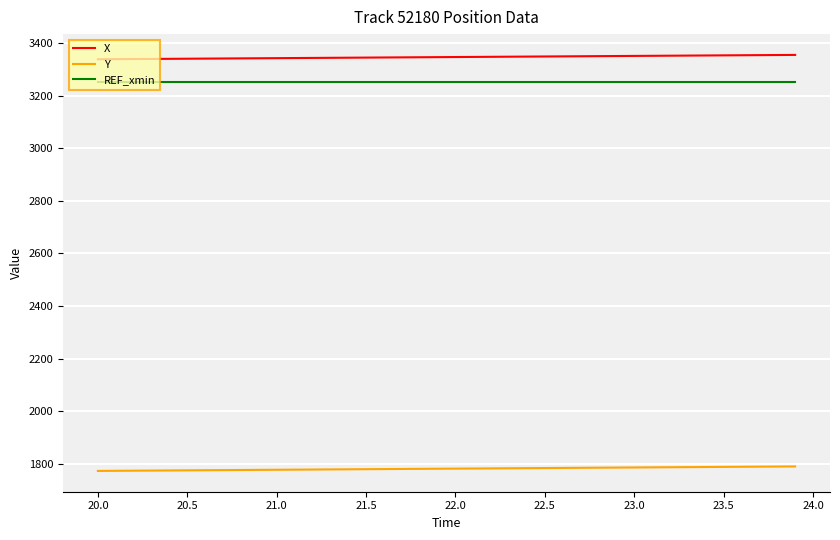

Rank the series by their maximum value, from highest to lowest.

X, REF_xmin, Y